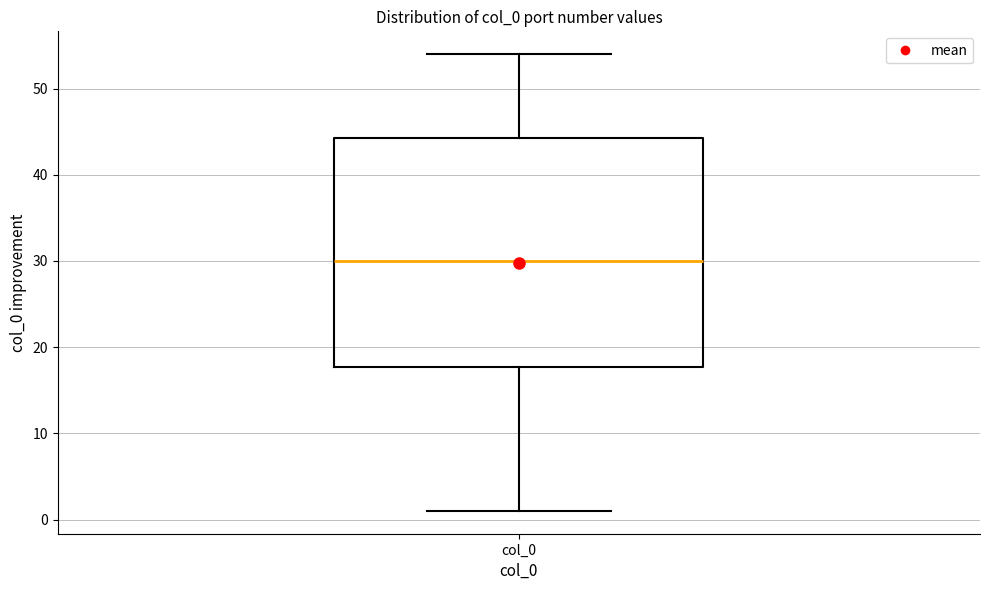

Transcribe this box plot: give where the median line is, the range the box spans, and where the two whiskers end, as read against the y-axis. The values are not printed on the chart, so give them approximately, as read against the axis.

median 30, box 18 to 44, whiskers 1 to 54